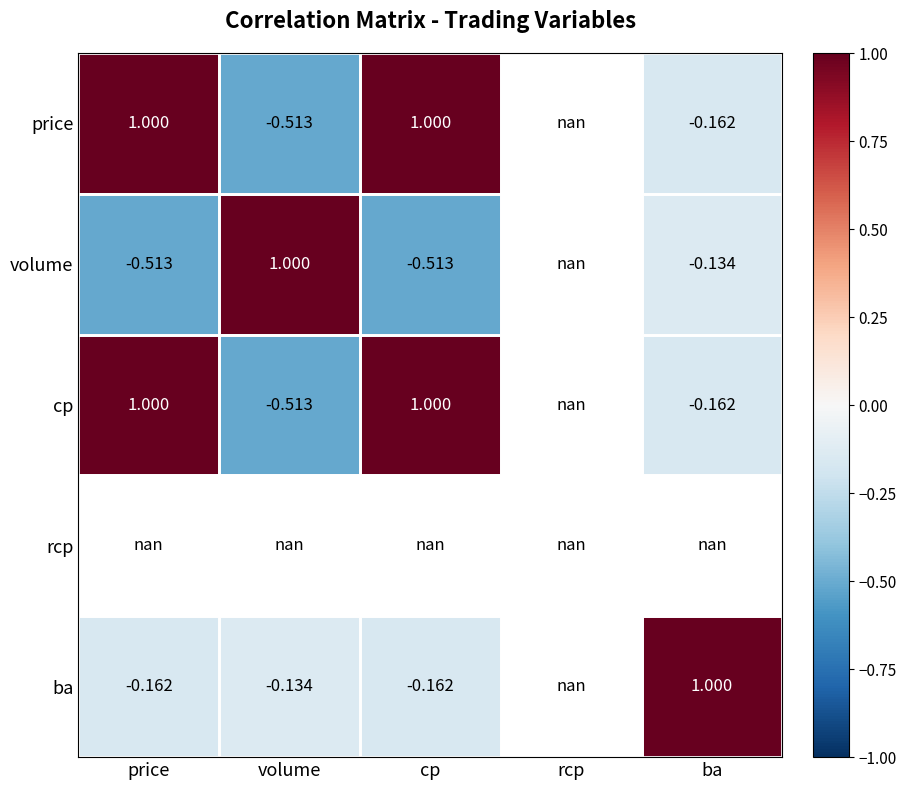

List the series in order of their overall mean, highest first.

price, volume, cp, rcp, ba